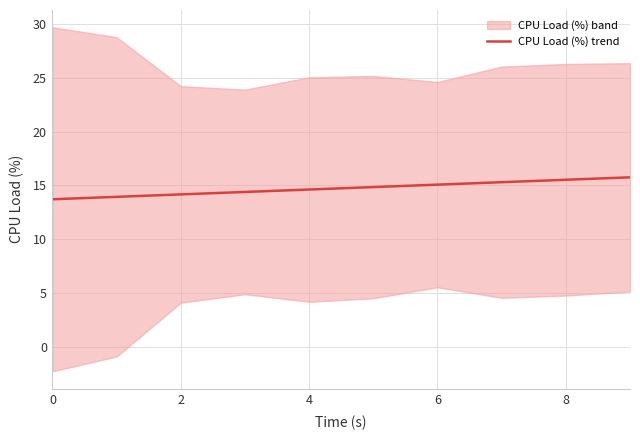

The chart shows a value of 14.9 at 5. True or false?

True